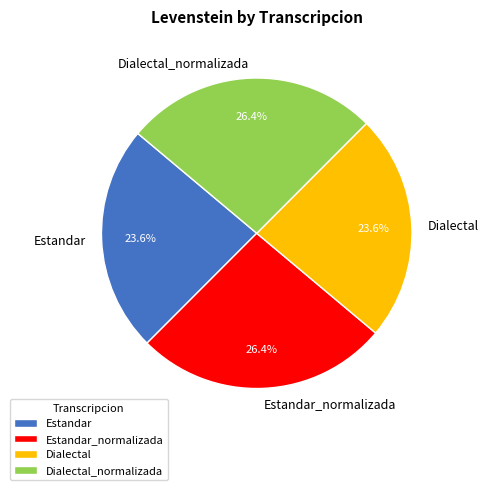

What percentage is NOT represented by Dialectal?

76.4%